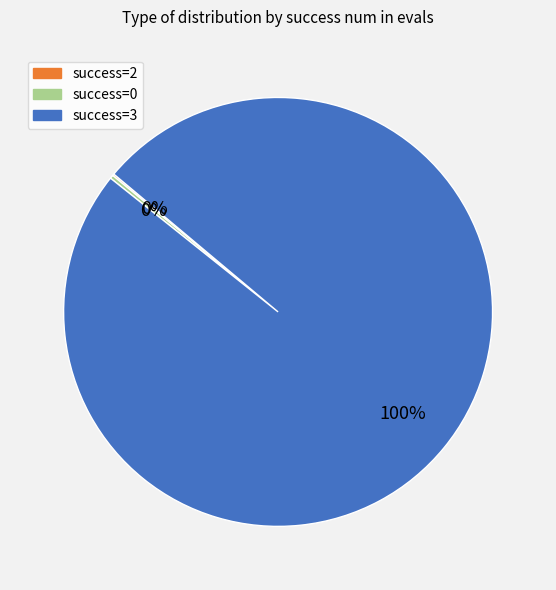

To the nearest percent, what is the average slice percentage?

33%